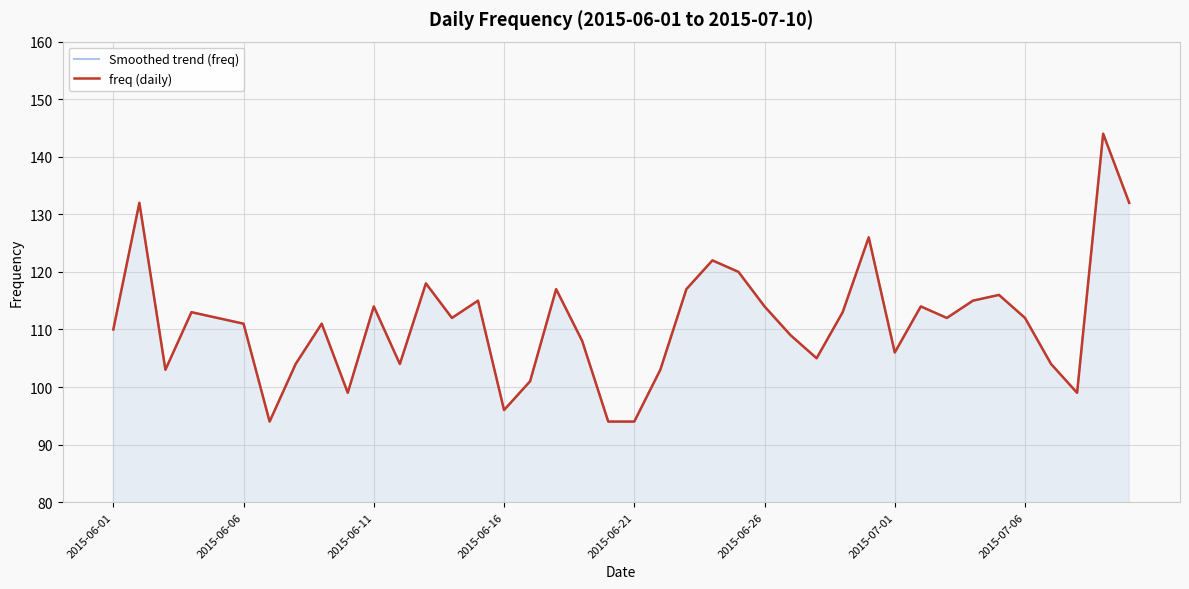

Where is Smoothed trend (freq) nearest to the value 119?

12